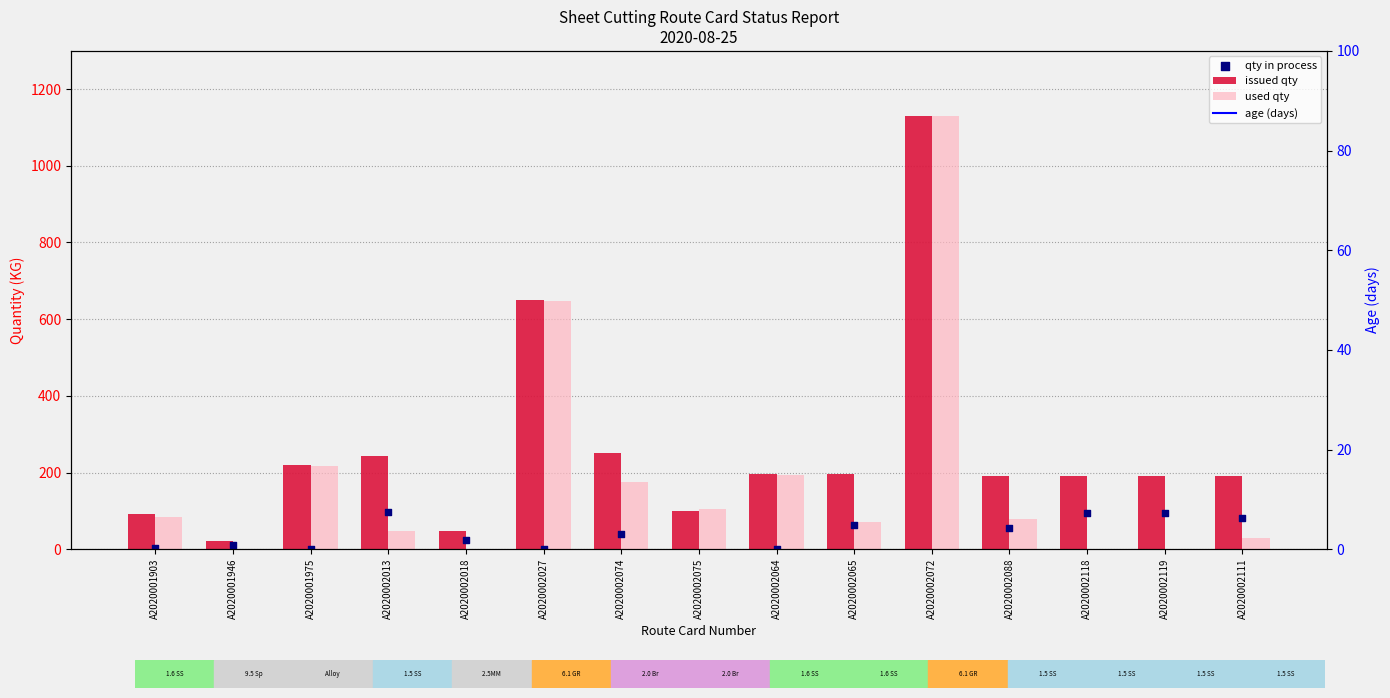

Which series contains the highest Y value?

used qty